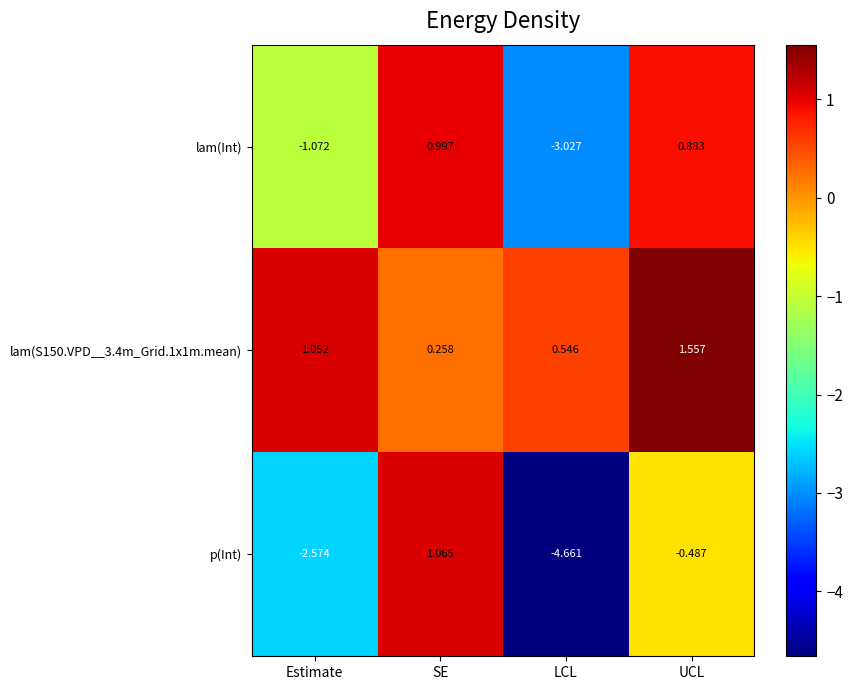

Which series has the widest spread of values?

p(Int)